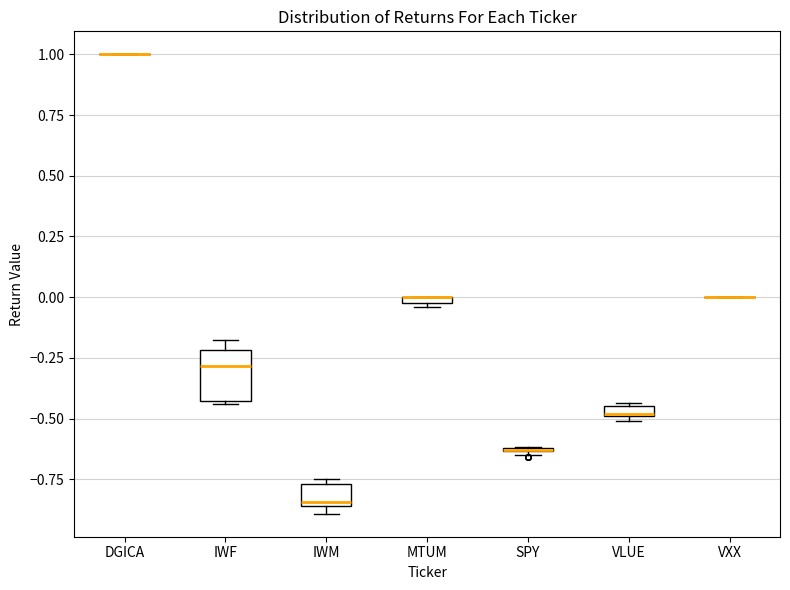

Where does the median line of the box for IWF sit on the y-axis? The values are not printed on the chart, so give them approximately, as read against the axis.

-0.30